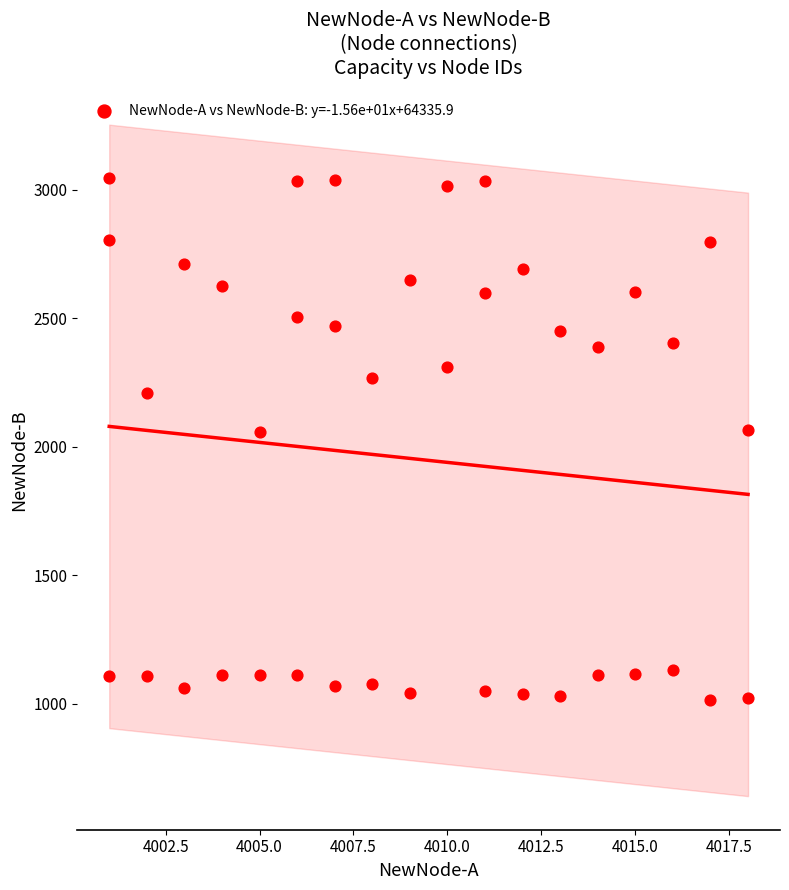

What is the range of Y values (max minus min)?

2034